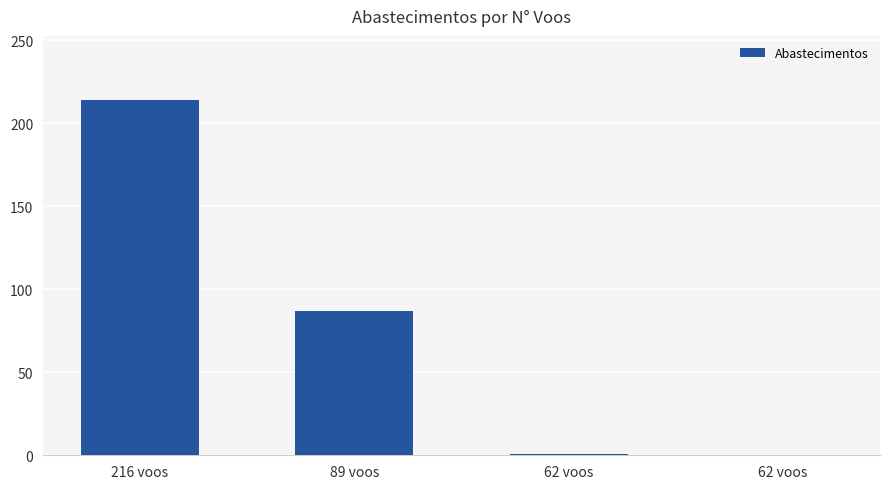

What value does the data have at 216 voos?

214